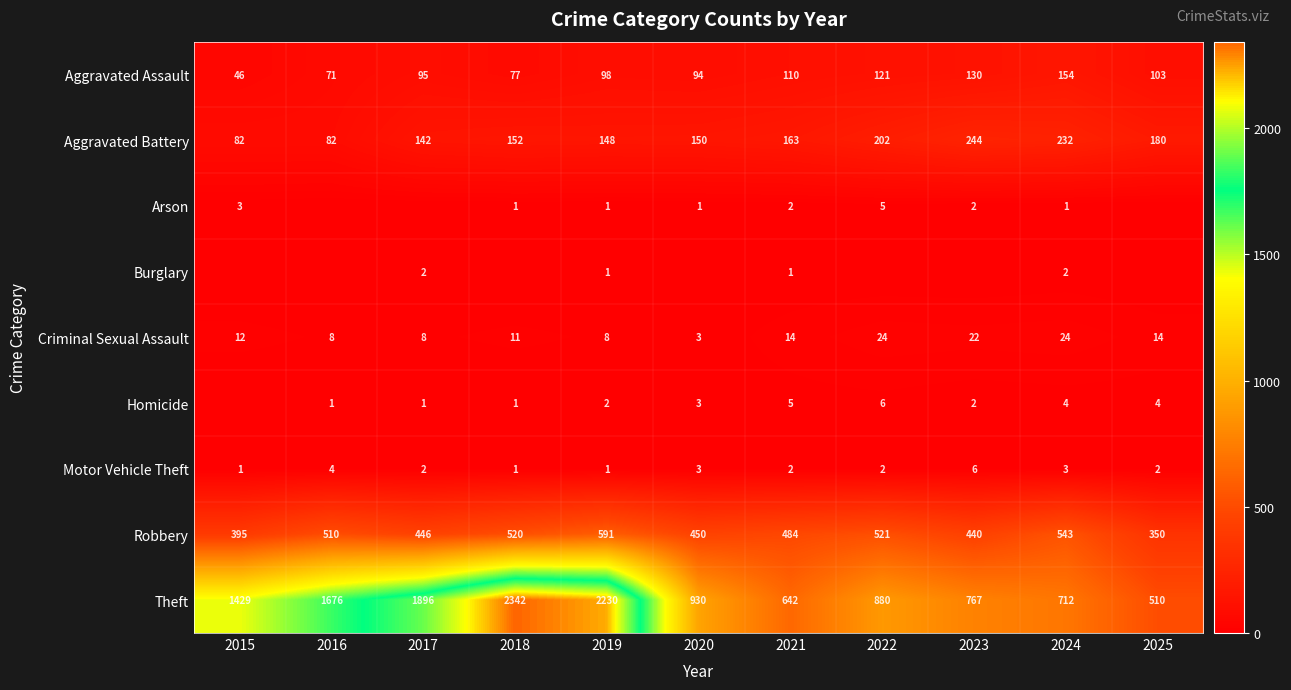

Where is Aggravated Assault nearest to the value 100?

2019